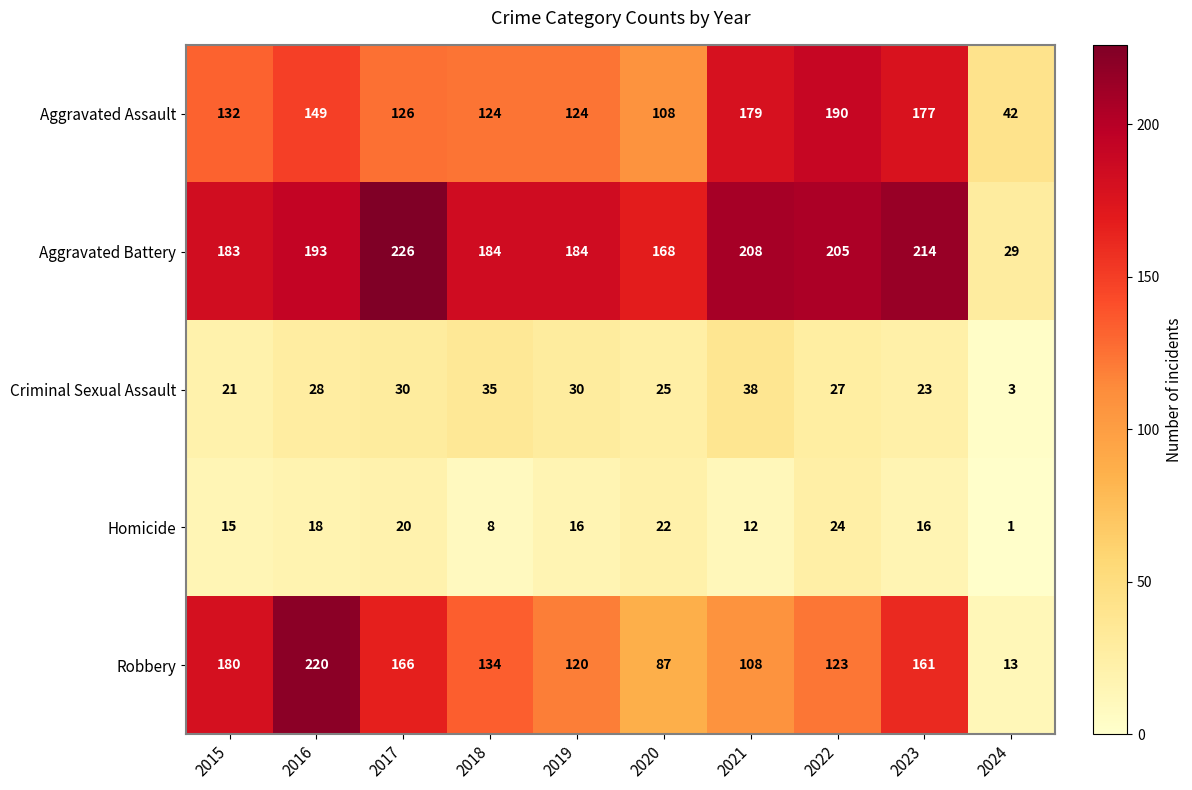

The Aggravated Battery series shows 103 at 2020. True or false?

False